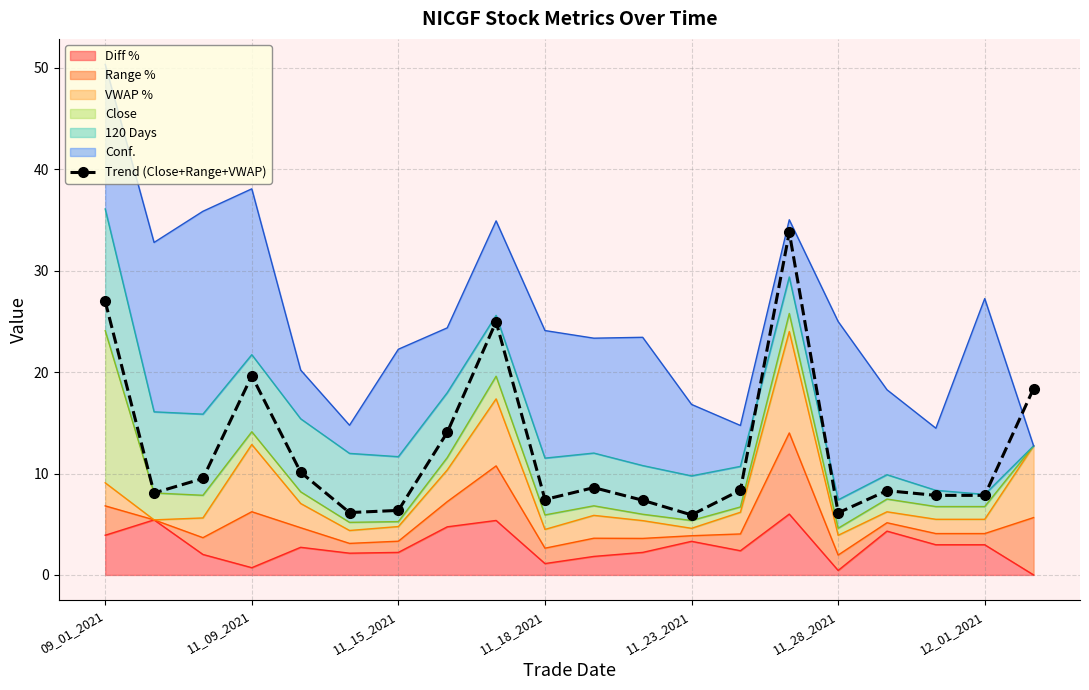

Approximately how many times larger is the value at 11 compared to 10?

0.9